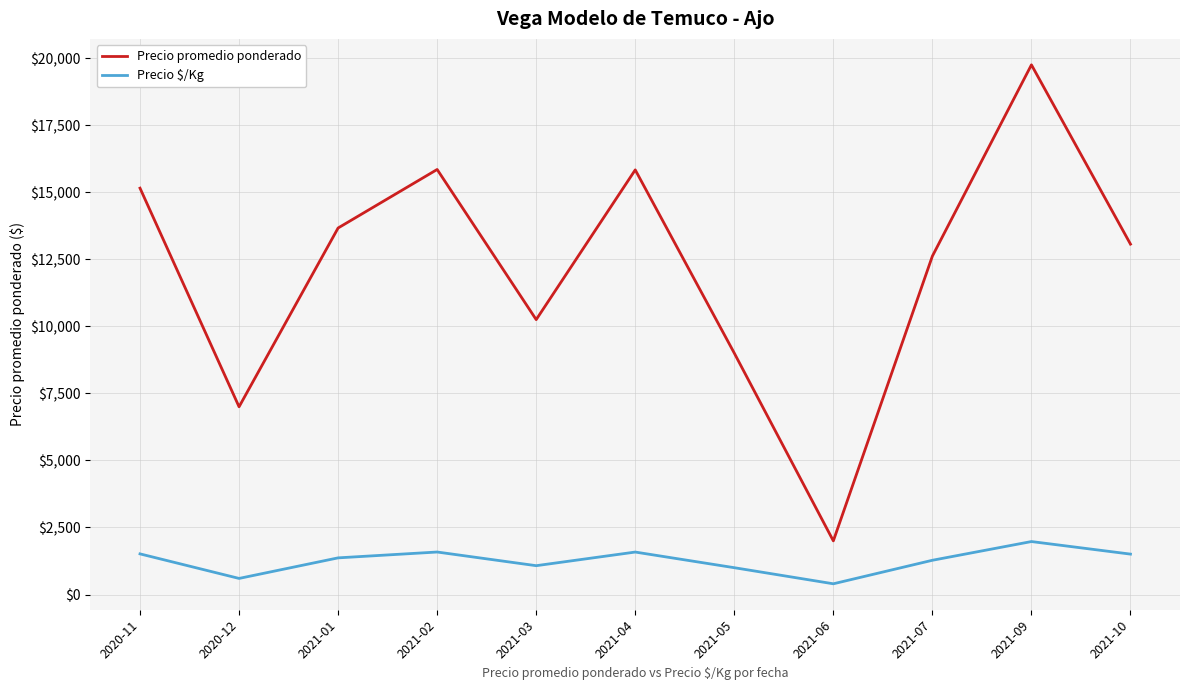

What is the average value of the Precio promedio ponderado series?

12198.4